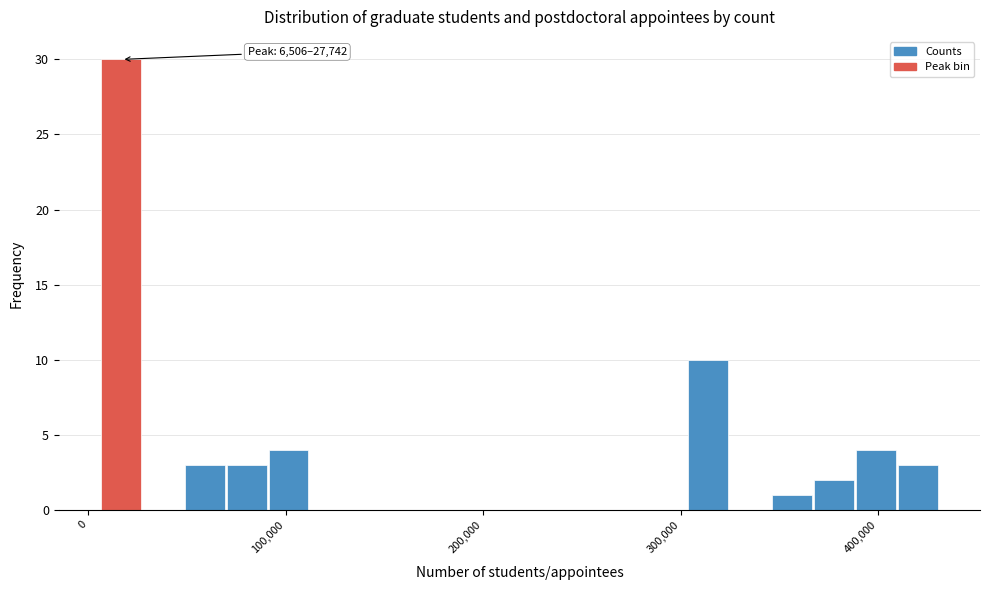

Around what value on the x-axis is the tallest bar? Give the approximate position of its centre, as read against the axis.

20000